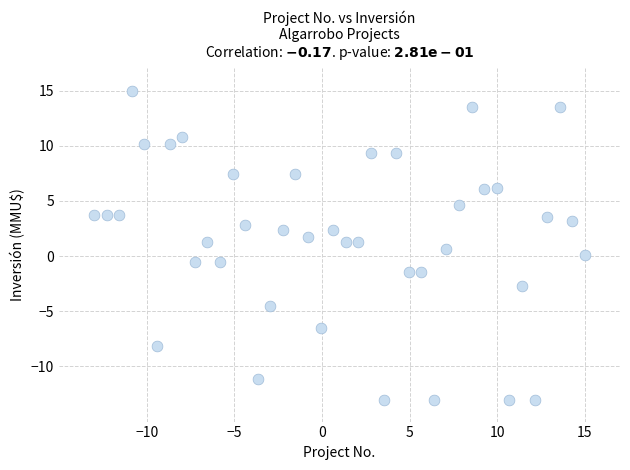

What is the range of Y values (max minus min)?

28.0